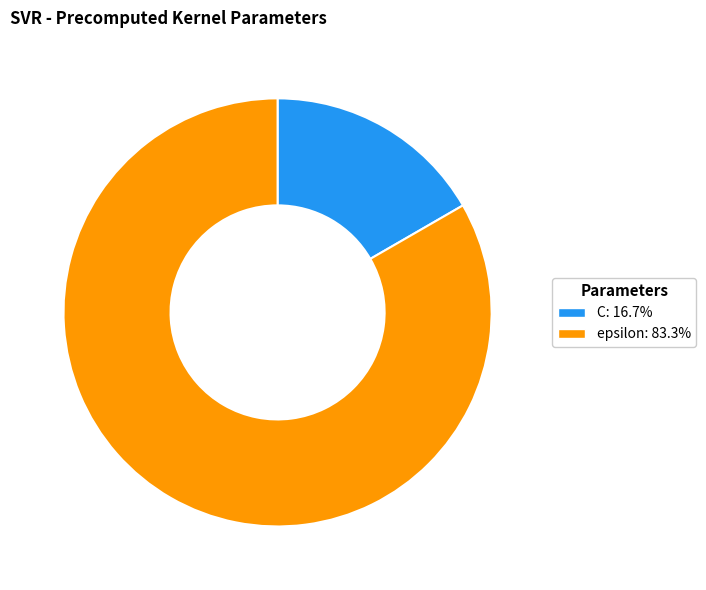

How many slices are in this pie chart?

2